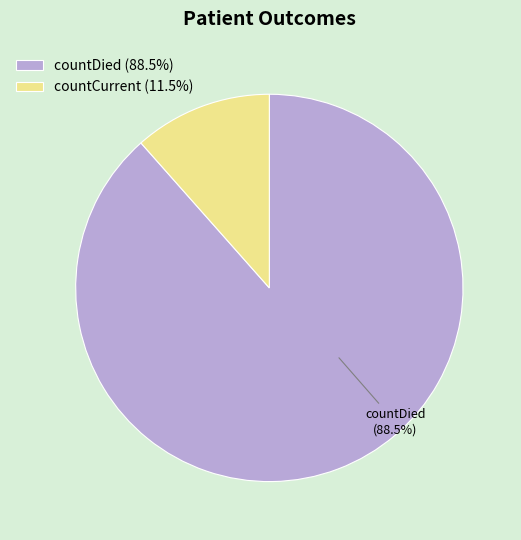

Approximately how many times larger is the value at countDied (88.5%) compared to countCurrent (11.5%)?

7.7